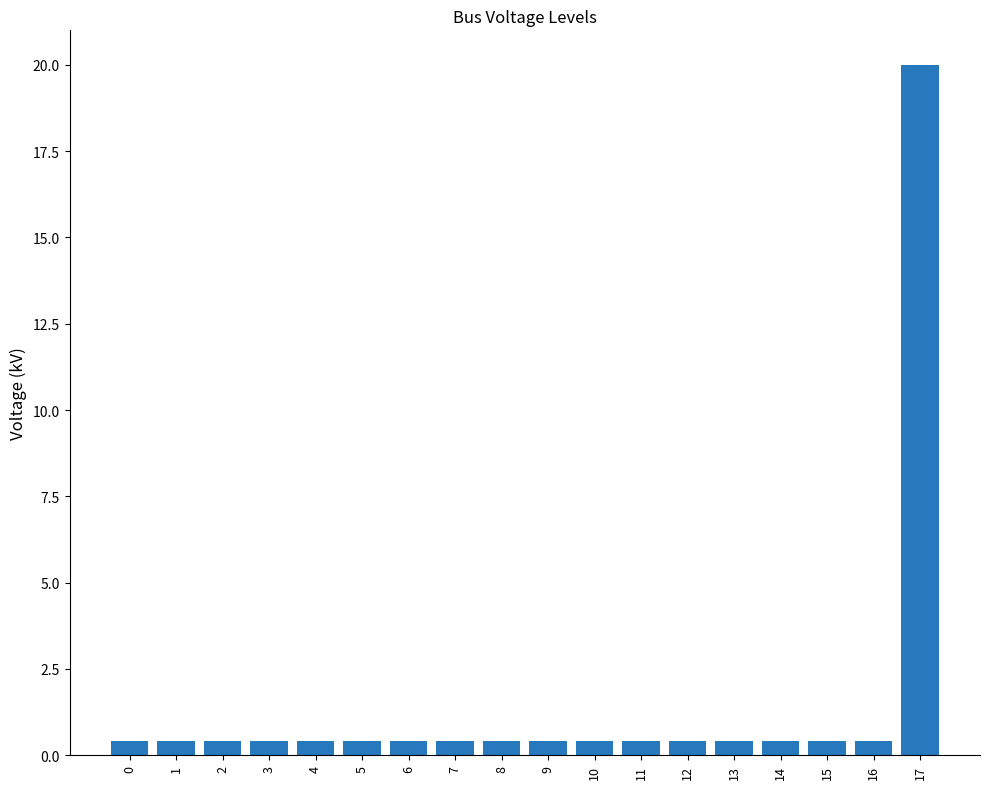

What is the sum of all values?

26.8